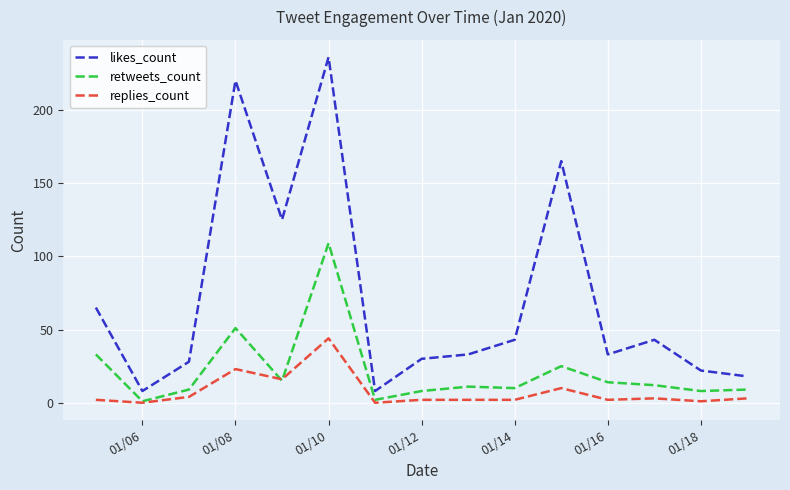

Is this an area chart (filled region under the line)?

No